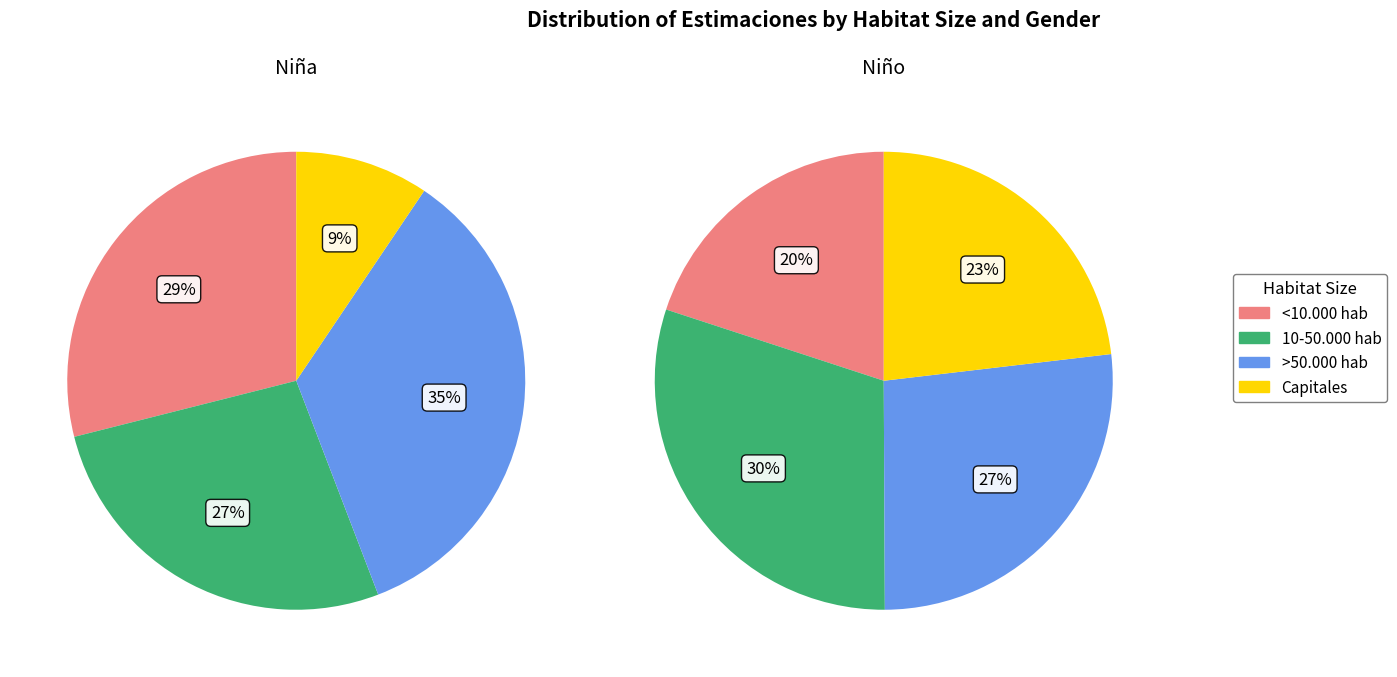

Count the number of slices in the pie.

4